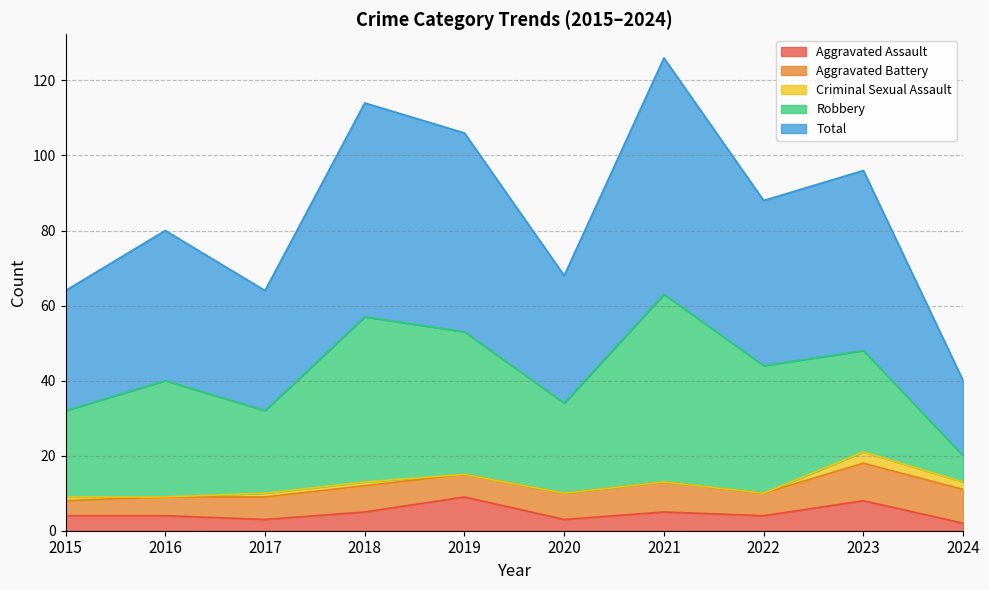

True or false: Criminal Sexual Assault and Aggravated Assault cross at least once.

False